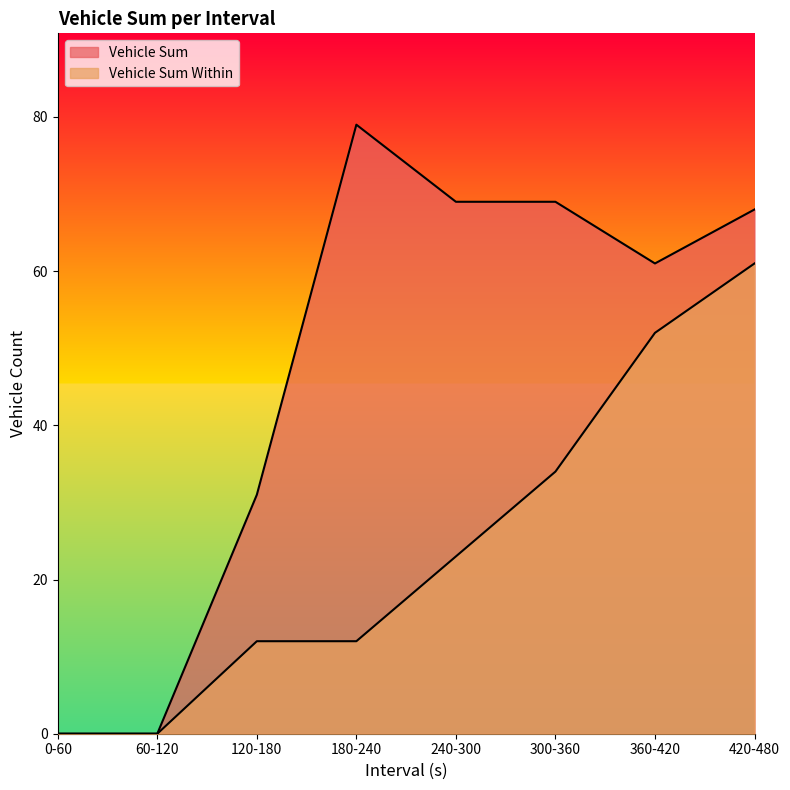

What is the label of the 6th point from the left?

300-360